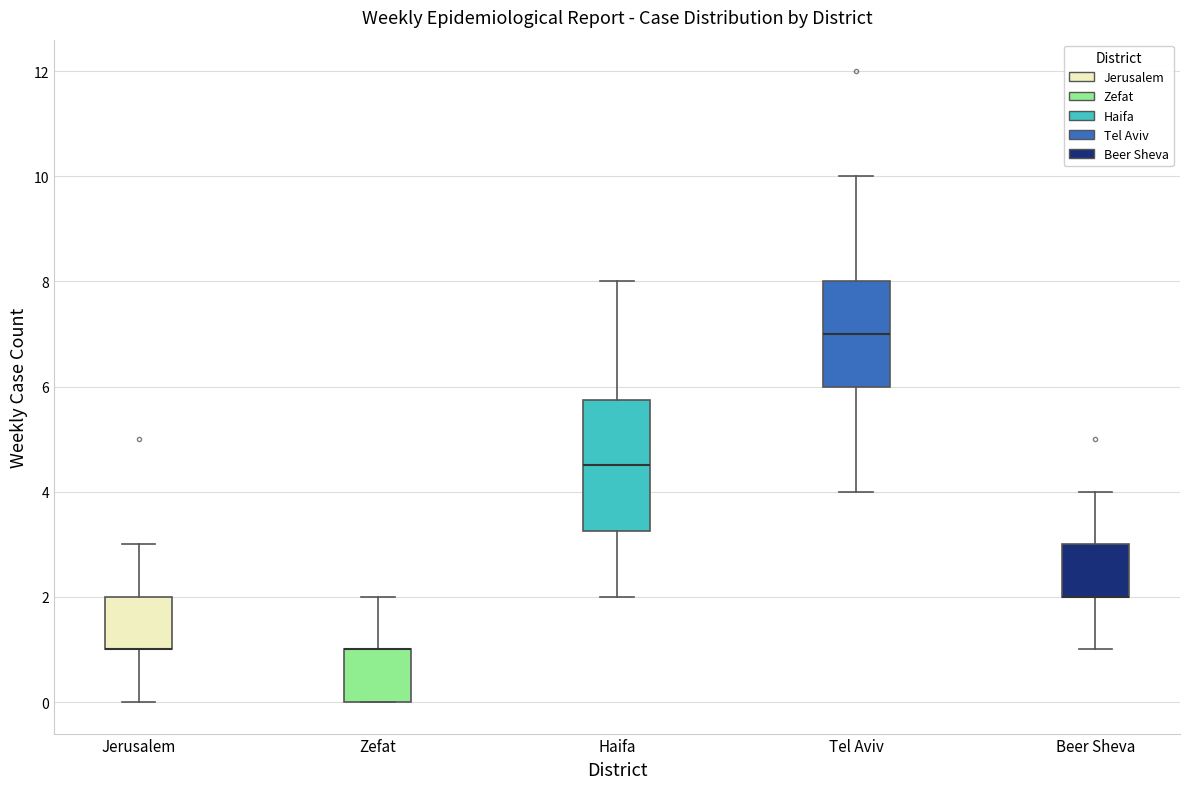

Where is the upper edge of the box for Zefat on the y-axis? The values are not printed on the chart, so give them approximately, as read against the axis.

1.0